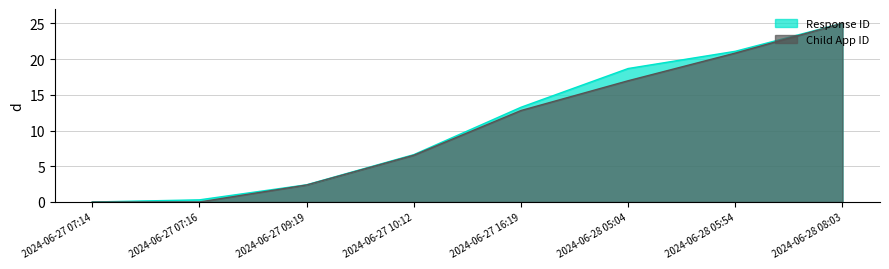

What is the total value across all series at 2024-06-28 05:54?

41.9